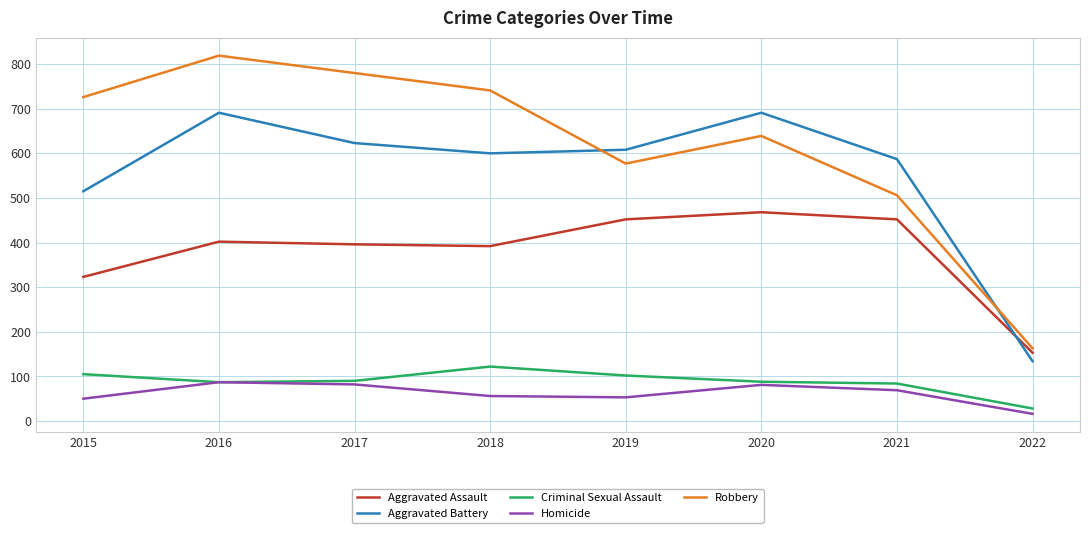

What is the highest value of the Criminal Sexual Assault series?

122